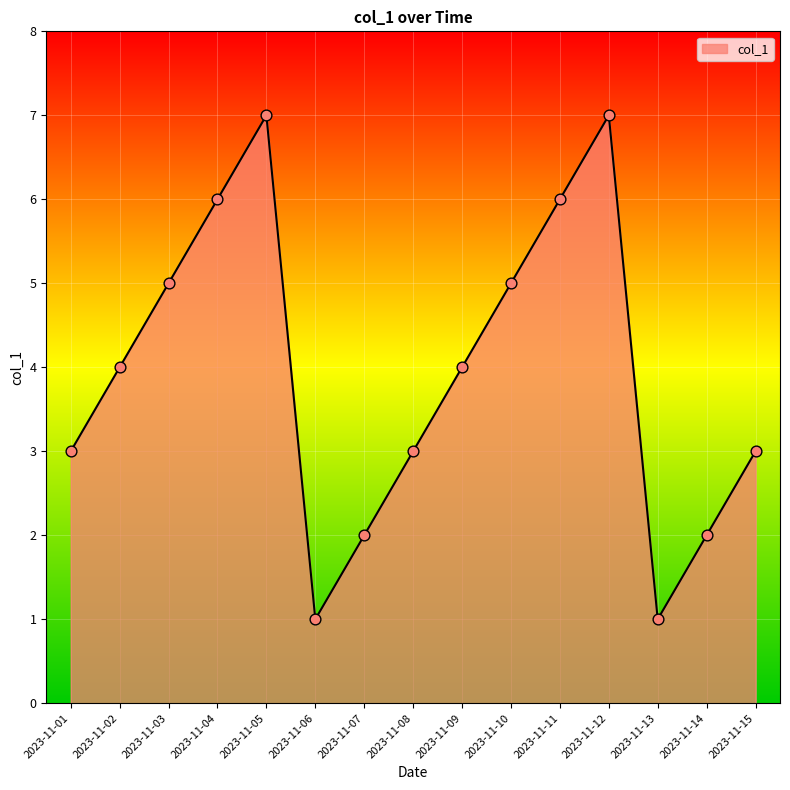

What is the change in value from 2023-11-09 to 2023-11-15?

-1